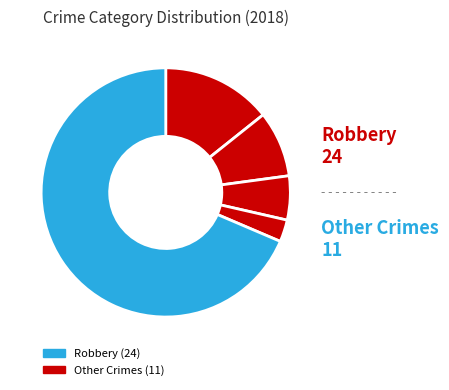

How many segments does this pie chart have?

5